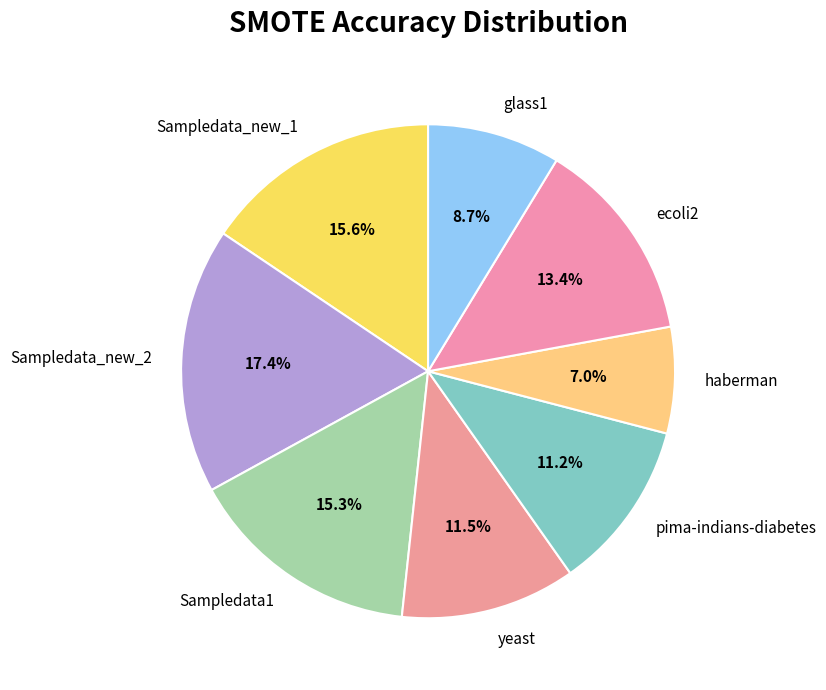

Is it true that ecoli2 is 21% of the pie?

False